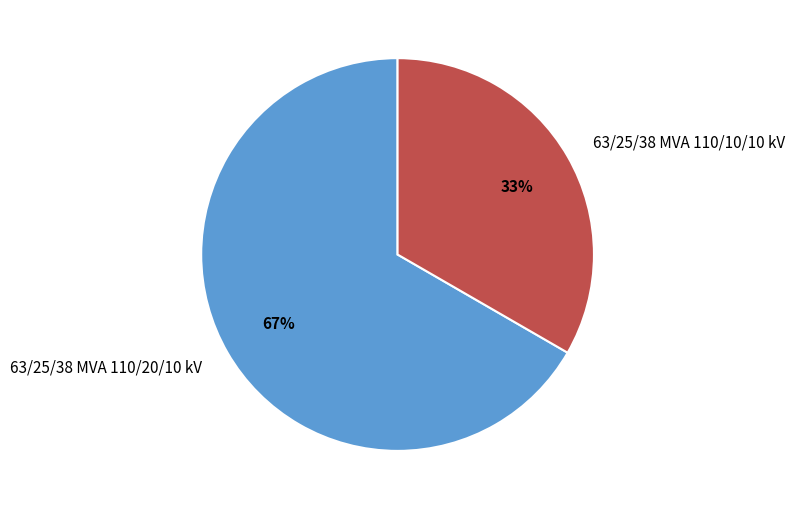

To the nearest percent, what is the combined percentage of 63/25/38 MVA 110/20/10 kV and 63/25/38 MVA 110/10/10 kV?

100%